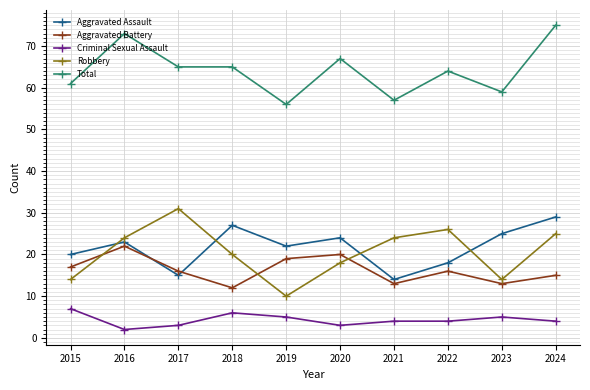

Count the number of data series in this chart.

5